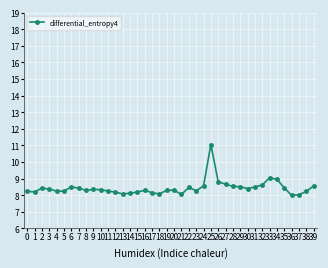

What is the ratio of the value at 28 to the value at 7?

1.0